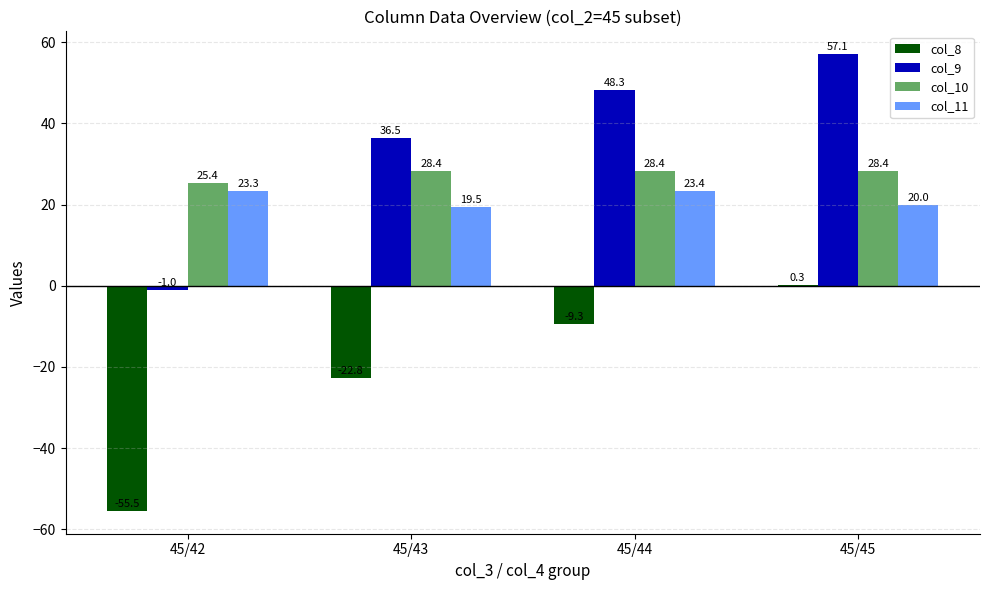

What is the maximum value shown in the chart?

57.1